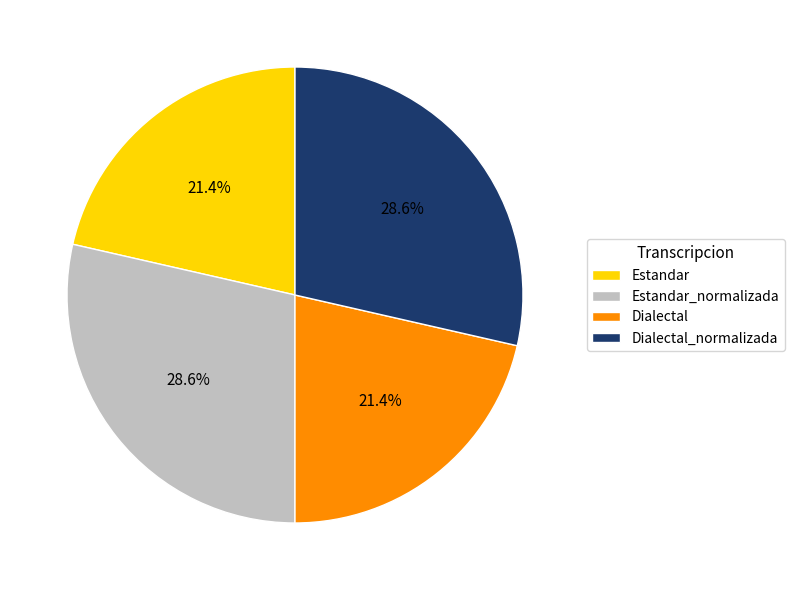

Combined, what portion of the pie is Estandar and Dialectal_normalizada?

50.0%